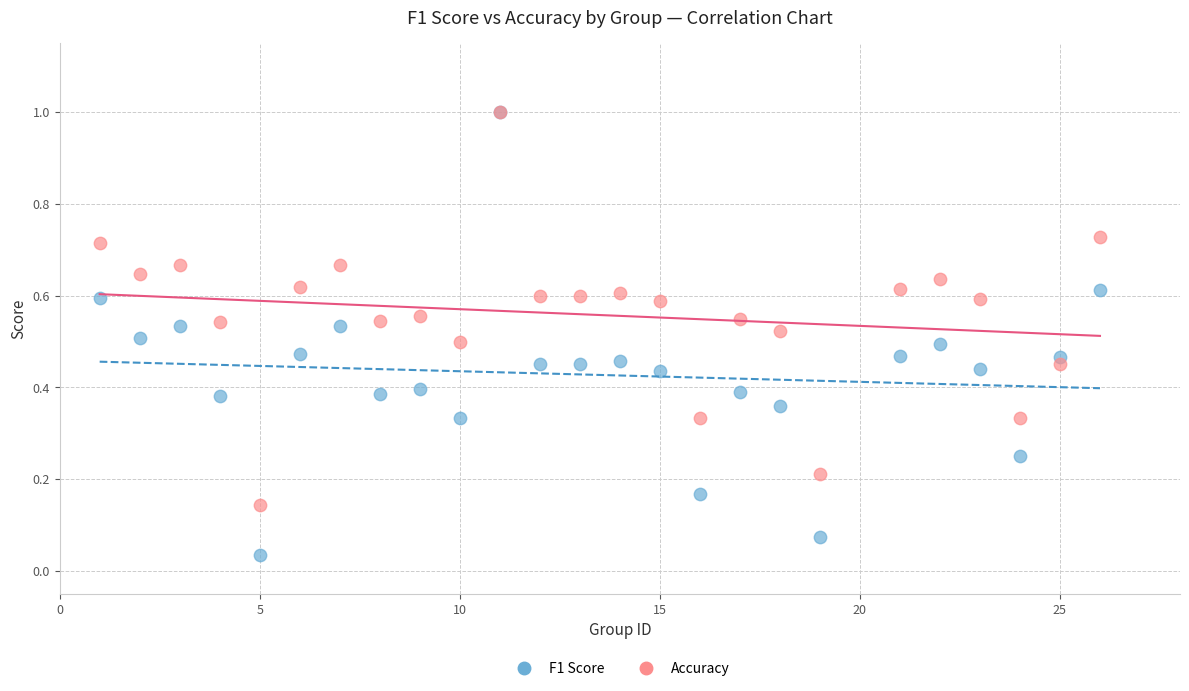

Which series contains the lowest Y value?

F1 Score